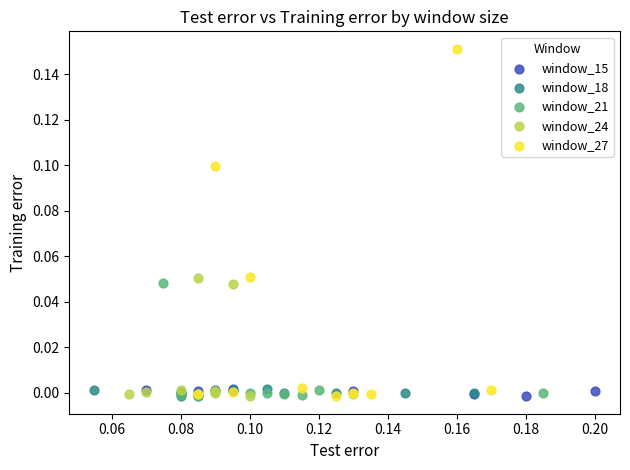

Which series contains the highest Y value?

window_27